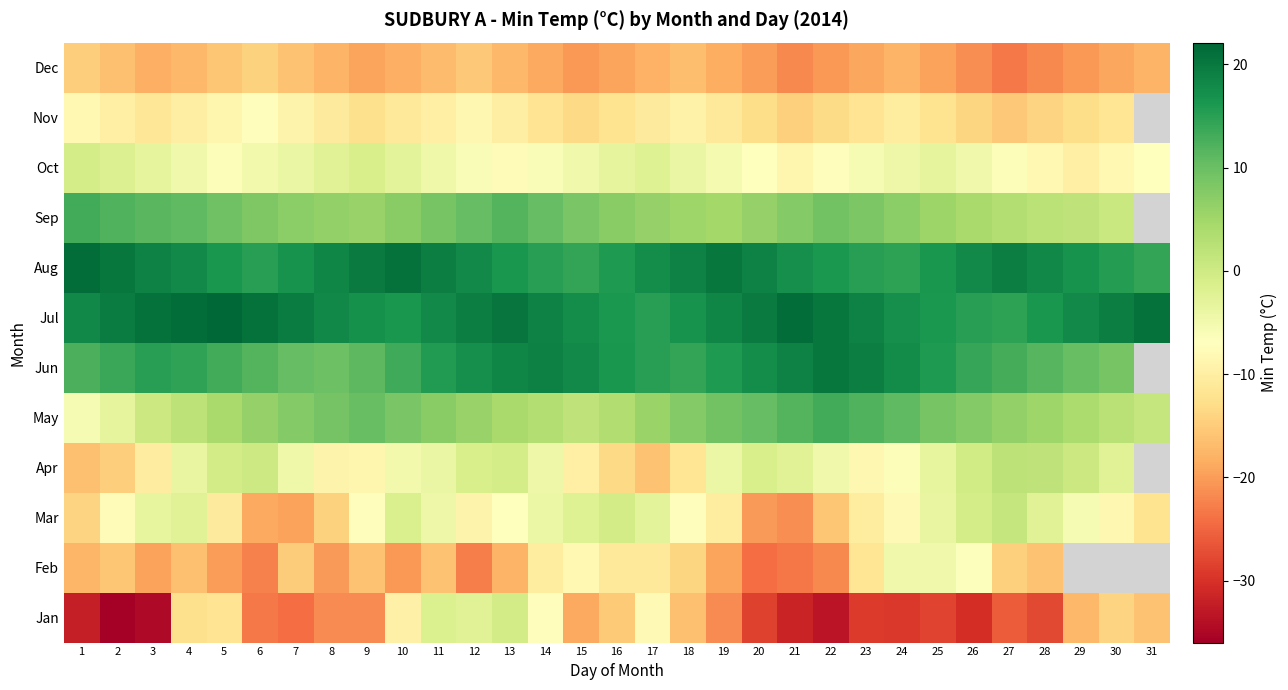

True or false: Mar has a value of -15.4 at 19.

False